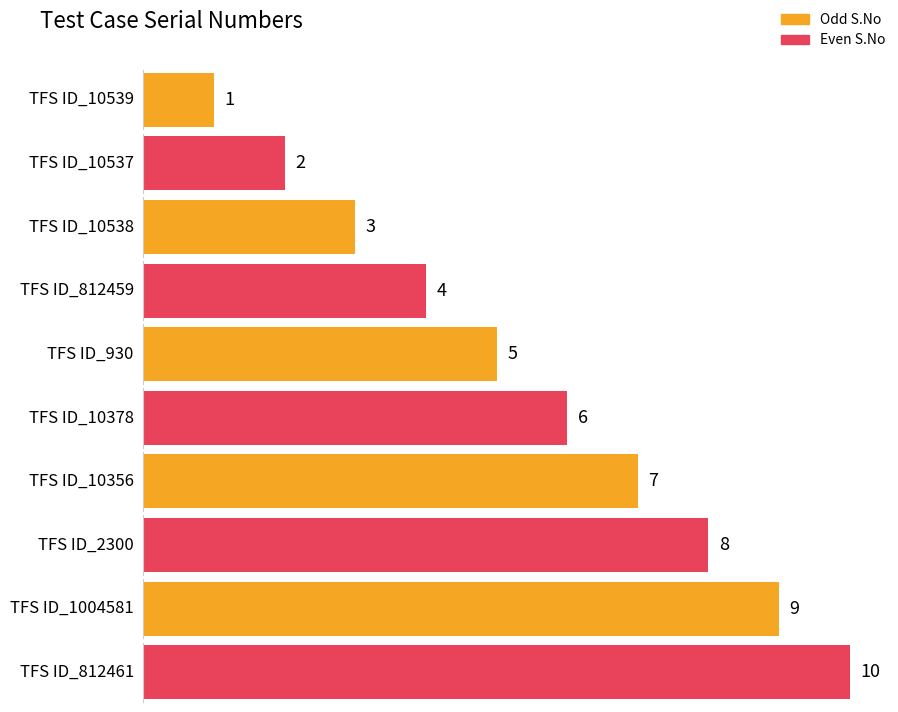

What is the difference between the maximum and second lowest values?

8